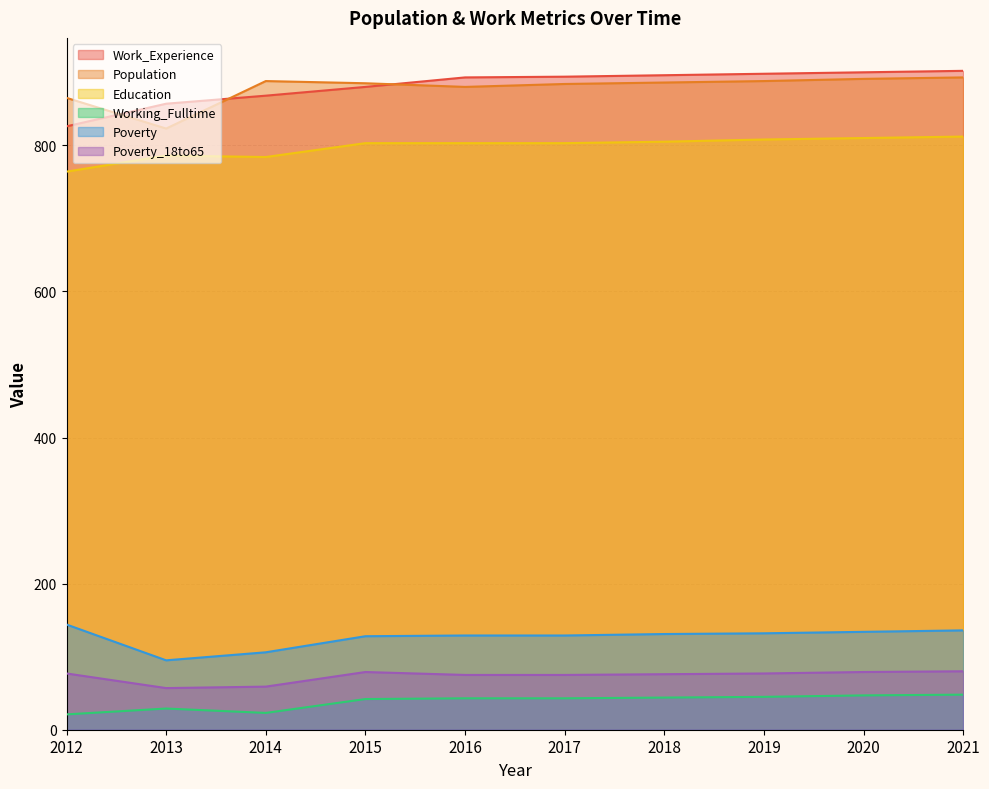

What is the total value across all series at 2016?

2823